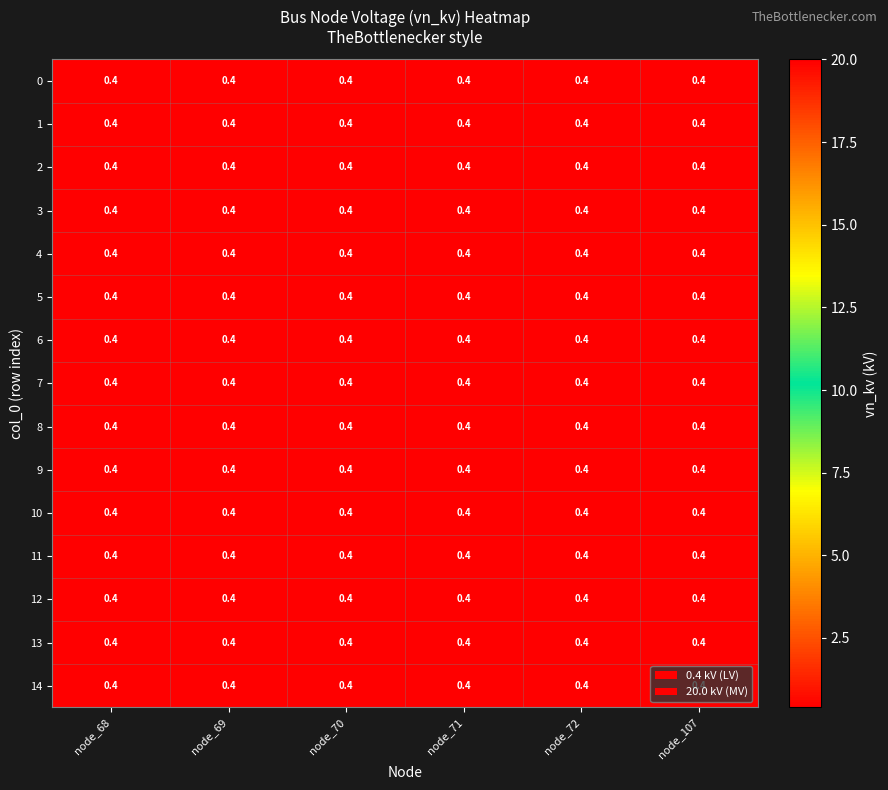

Is the value of node_71 at 8 greater than the value of node_70 at 0?

No